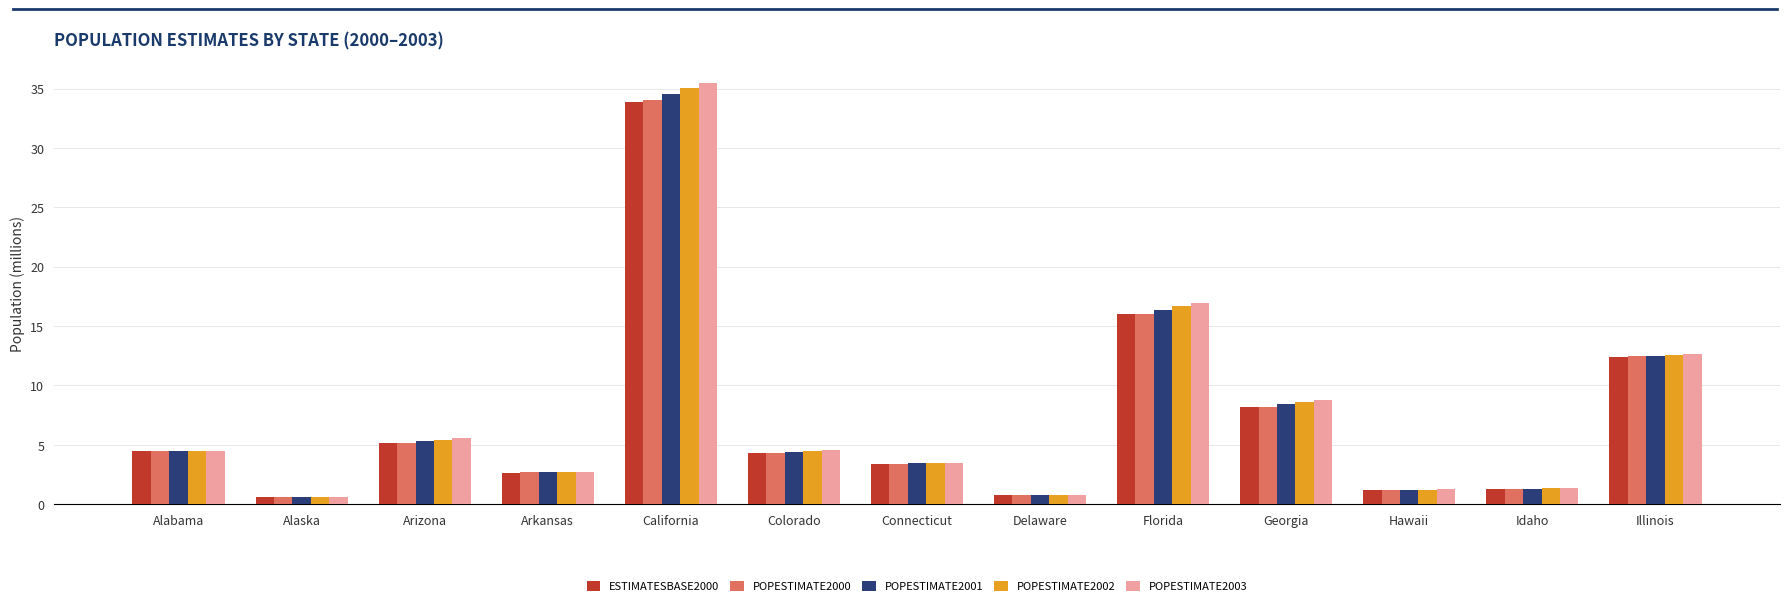

What is the label of the 10th bar from the left?

Georgia